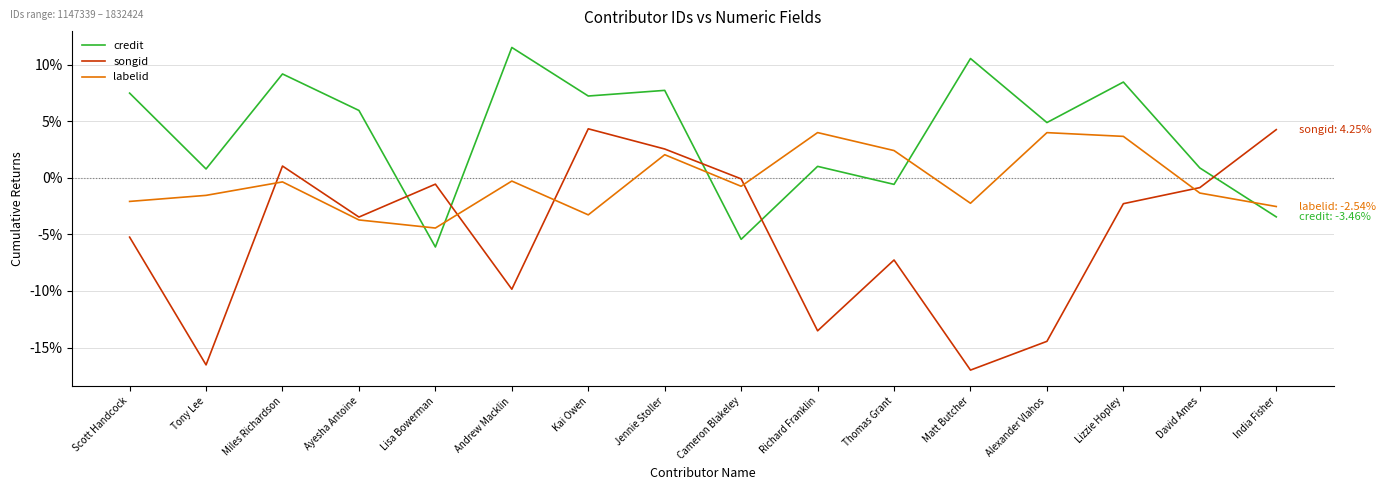

Is the value of credit at Andrew Macklin greater than the value of songid at Cameron Blakeley?

Yes